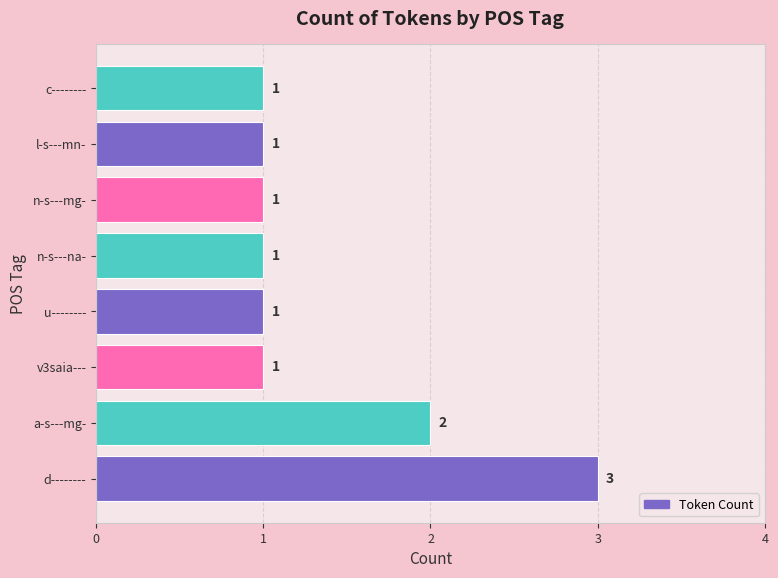

What is the difference between the maximum and minimum values?

2